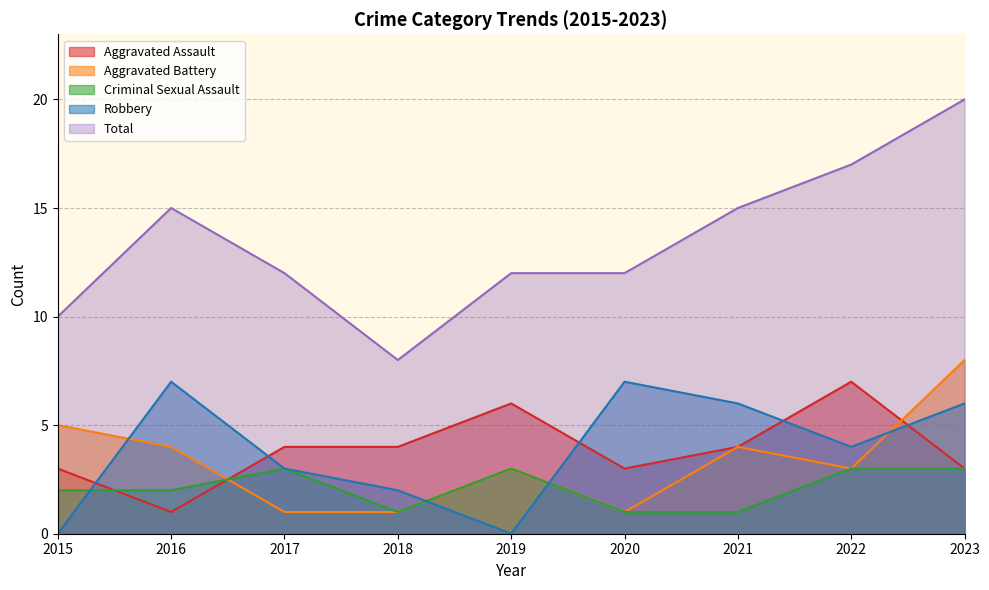

List the series in order of their peak value, highest first.

Total, Aggravated Battery, Aggravated Assault, Robbery, Criminal Sexual Assault